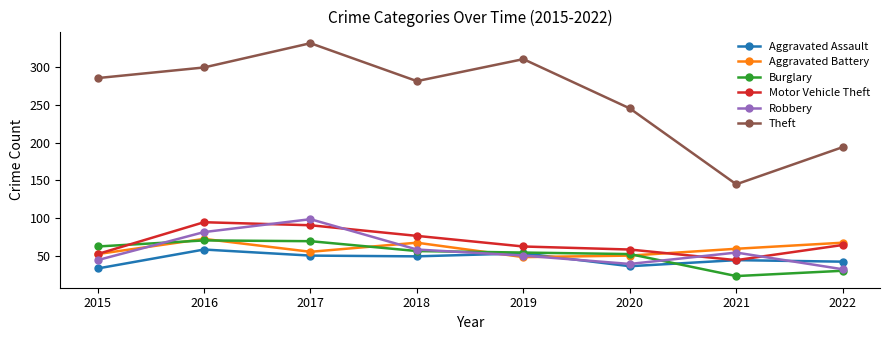

At which label is Aggravated Battery closest to 61?

2021